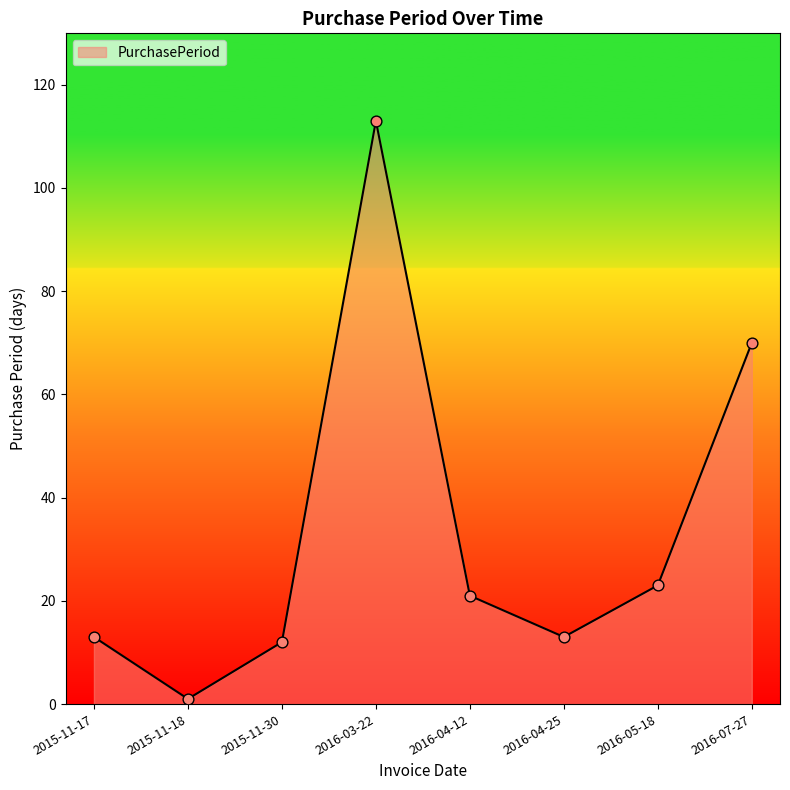

What is the ratio of the value at 2016-05-18 to the value at 2015-11-18?

23.0